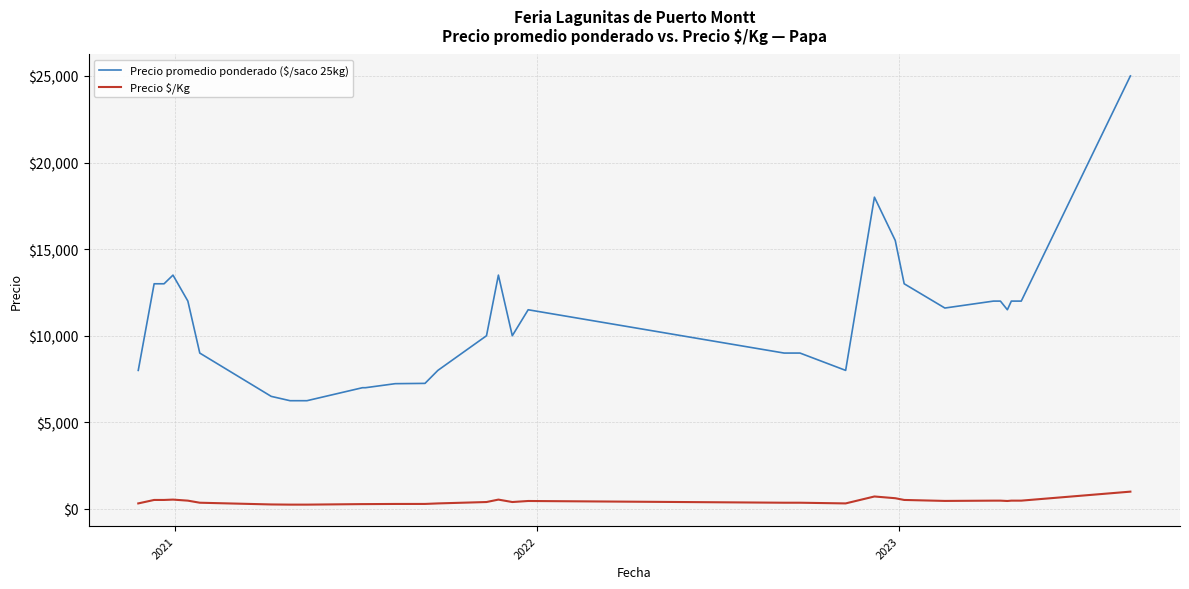

What is the sum of all Precio promedio ponderado ($/saco 25kg) values?

358583